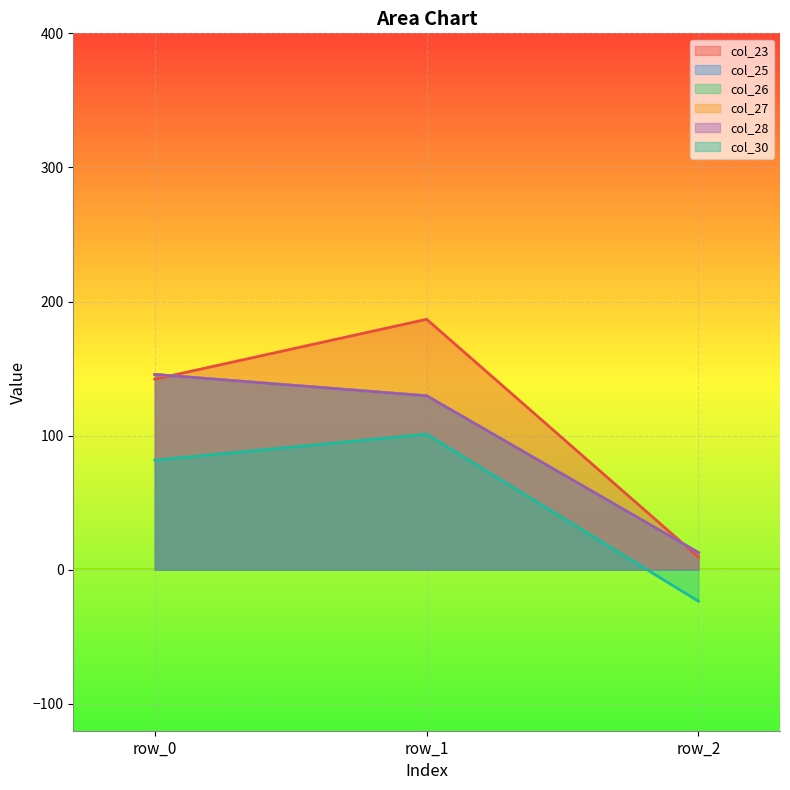

The value of col_28 at row_2 is 12.8. True or false?

True